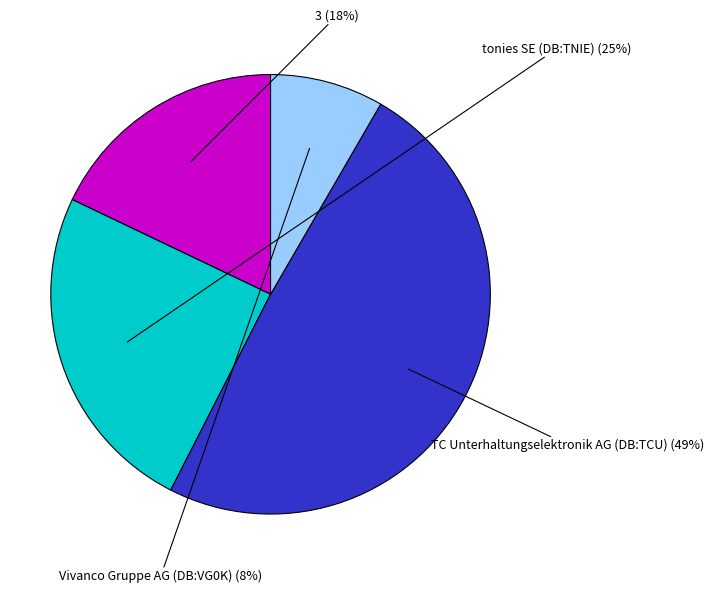

To the nearest percent, what is the average slice percentage?

25%